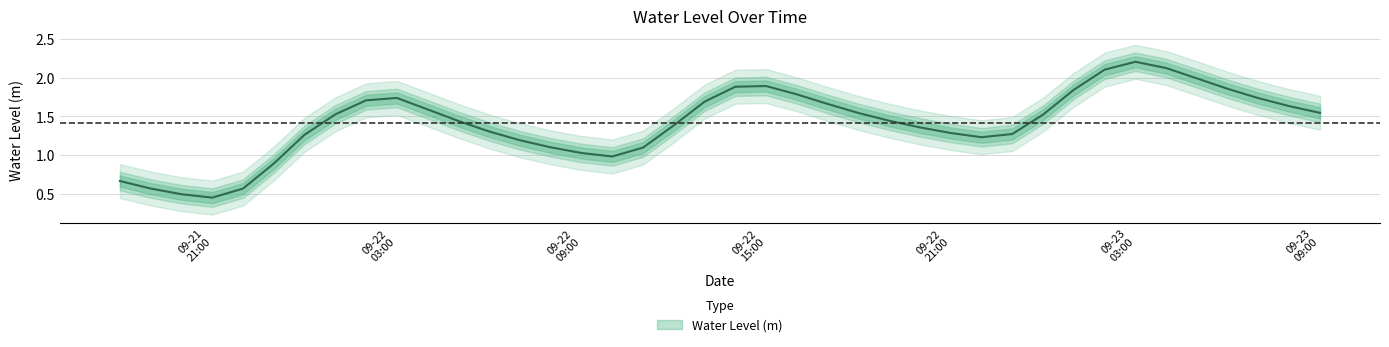

The value at 7 is 2.4. True or false?

False